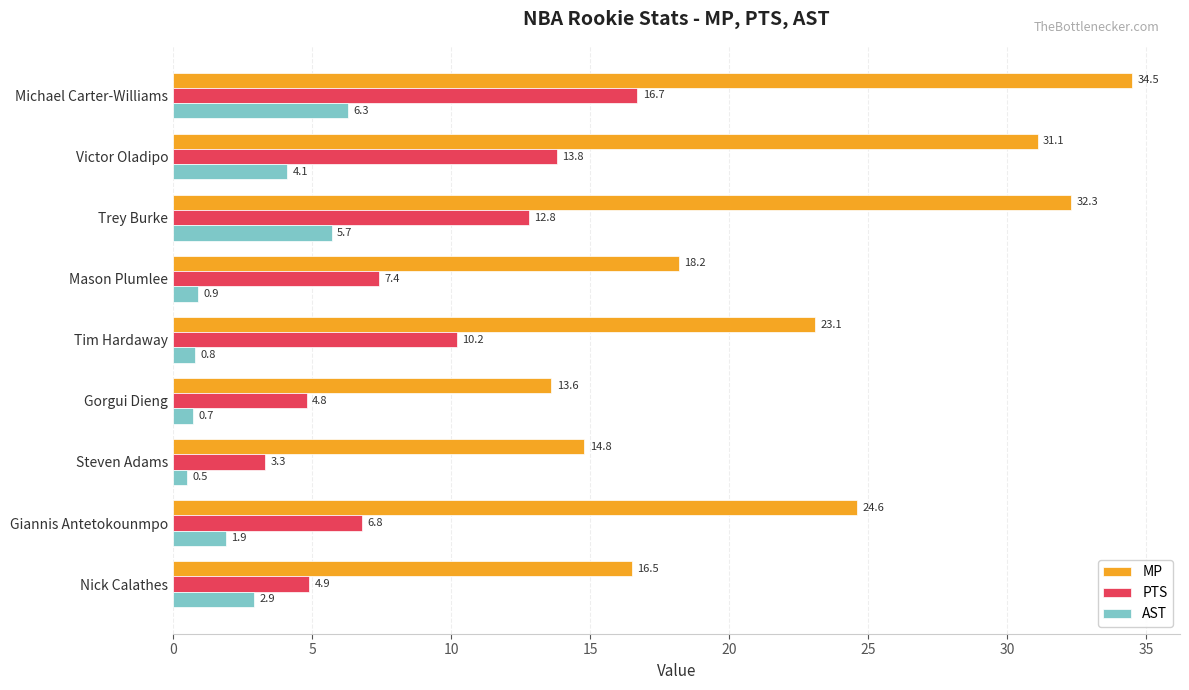

Rank the series by their maximum value, from highest to lowest.

MP, PTS, AST